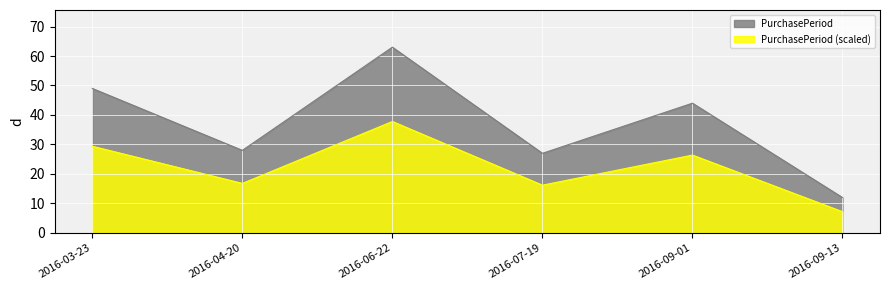

The value at 2016-04-20 is 42. True or false?

False